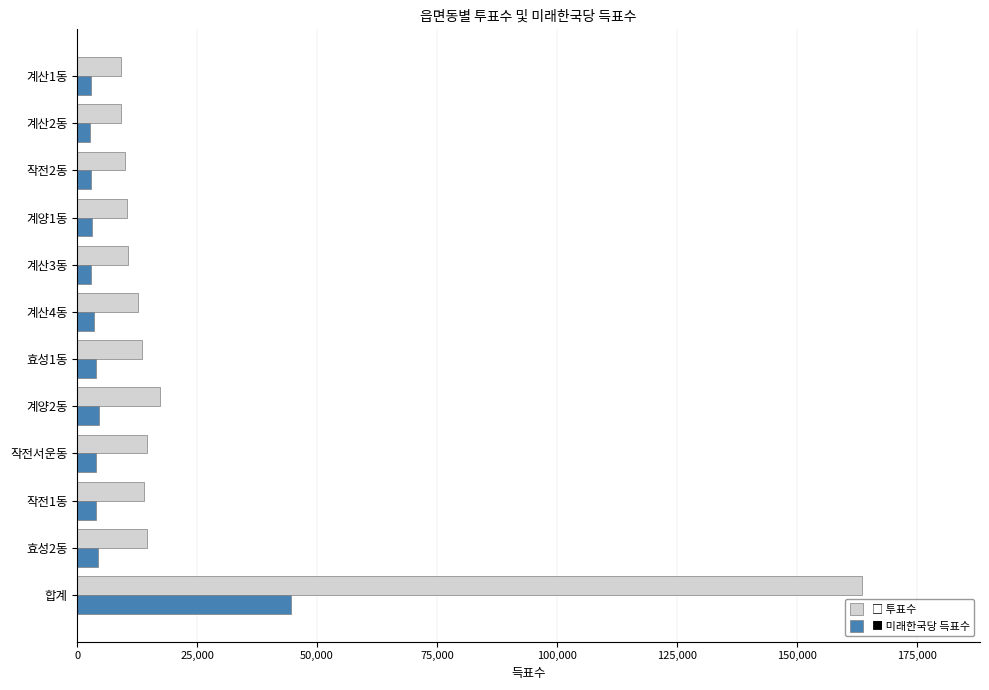

Which category has the highest value across all series?

합계